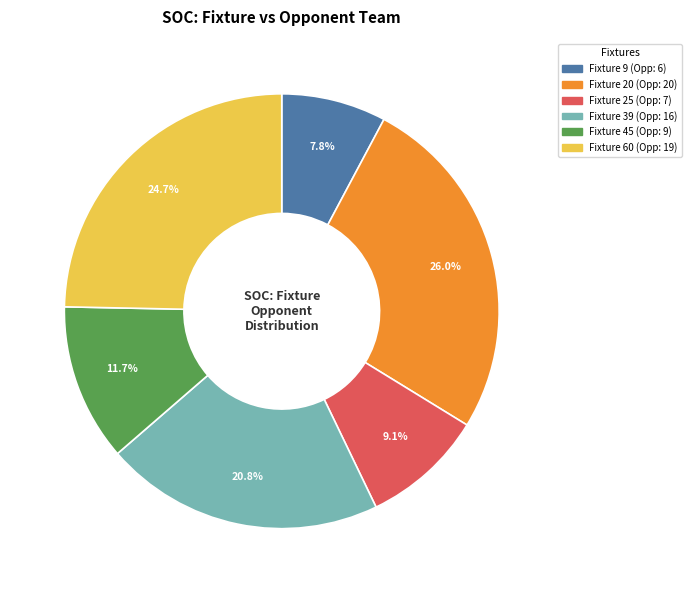

Count the number of slices in the pie.

6